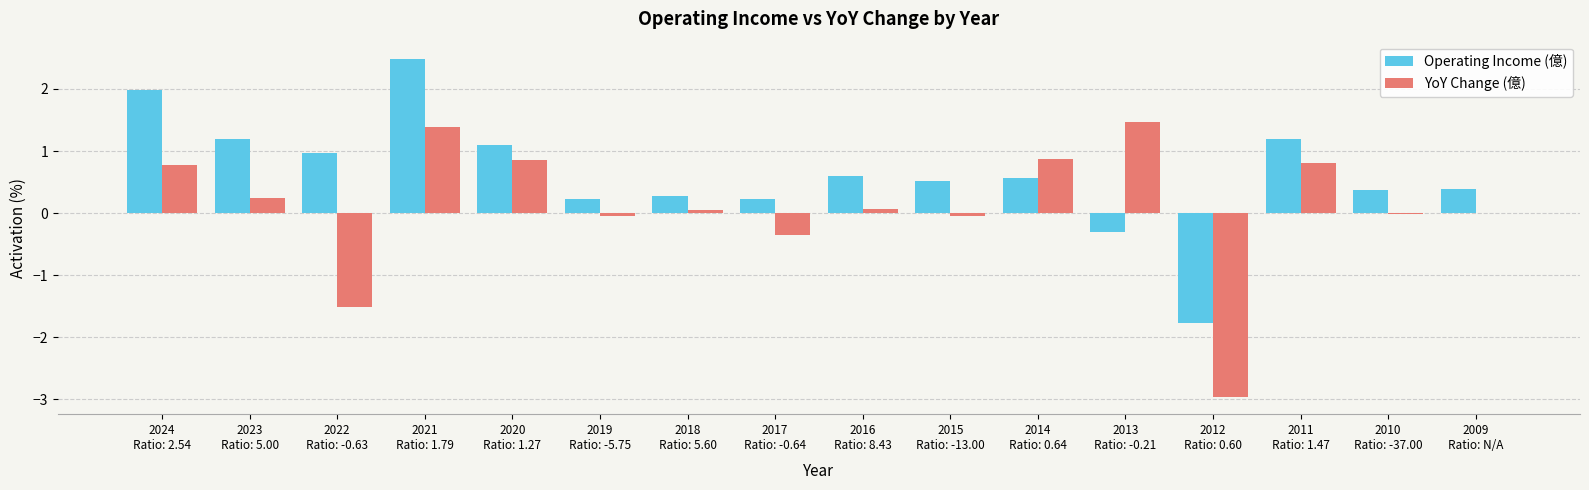

How many data points does each series have?

16